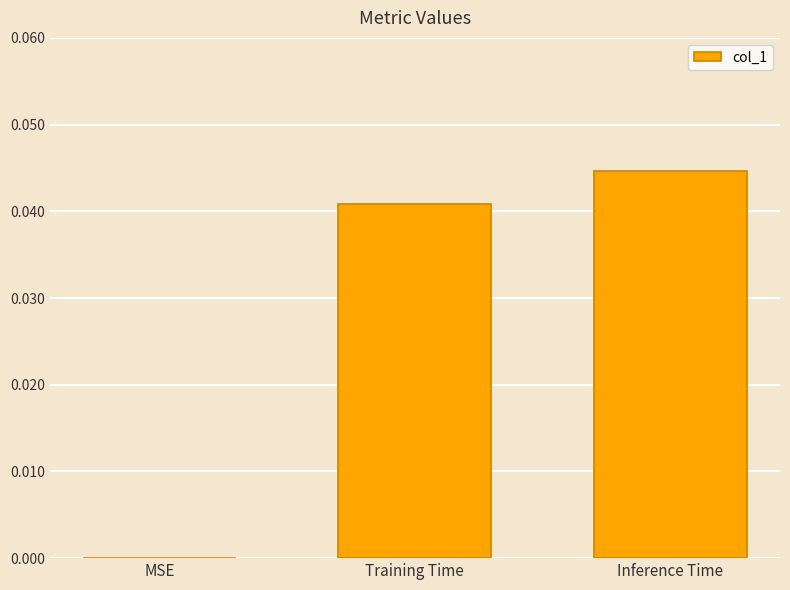

Are the bars grouped side by side (vs. stacked)?

No